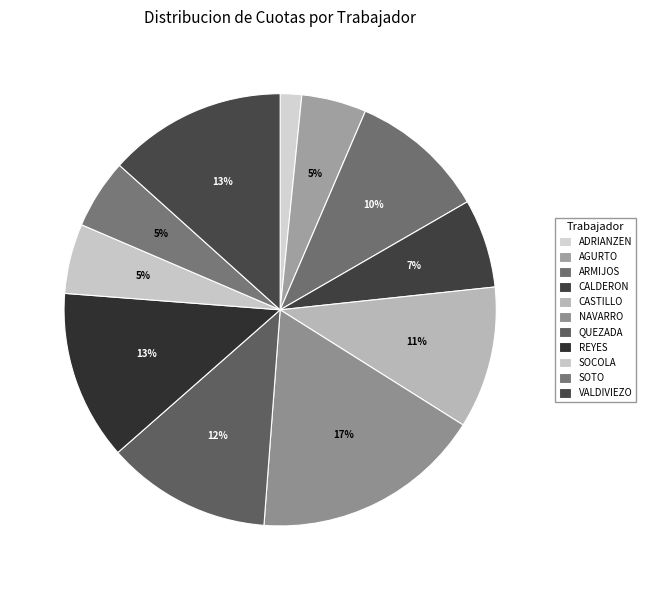

To the nearest percent, what is the difference between the SOCOLA and CASTILLO slice percentages?

5%